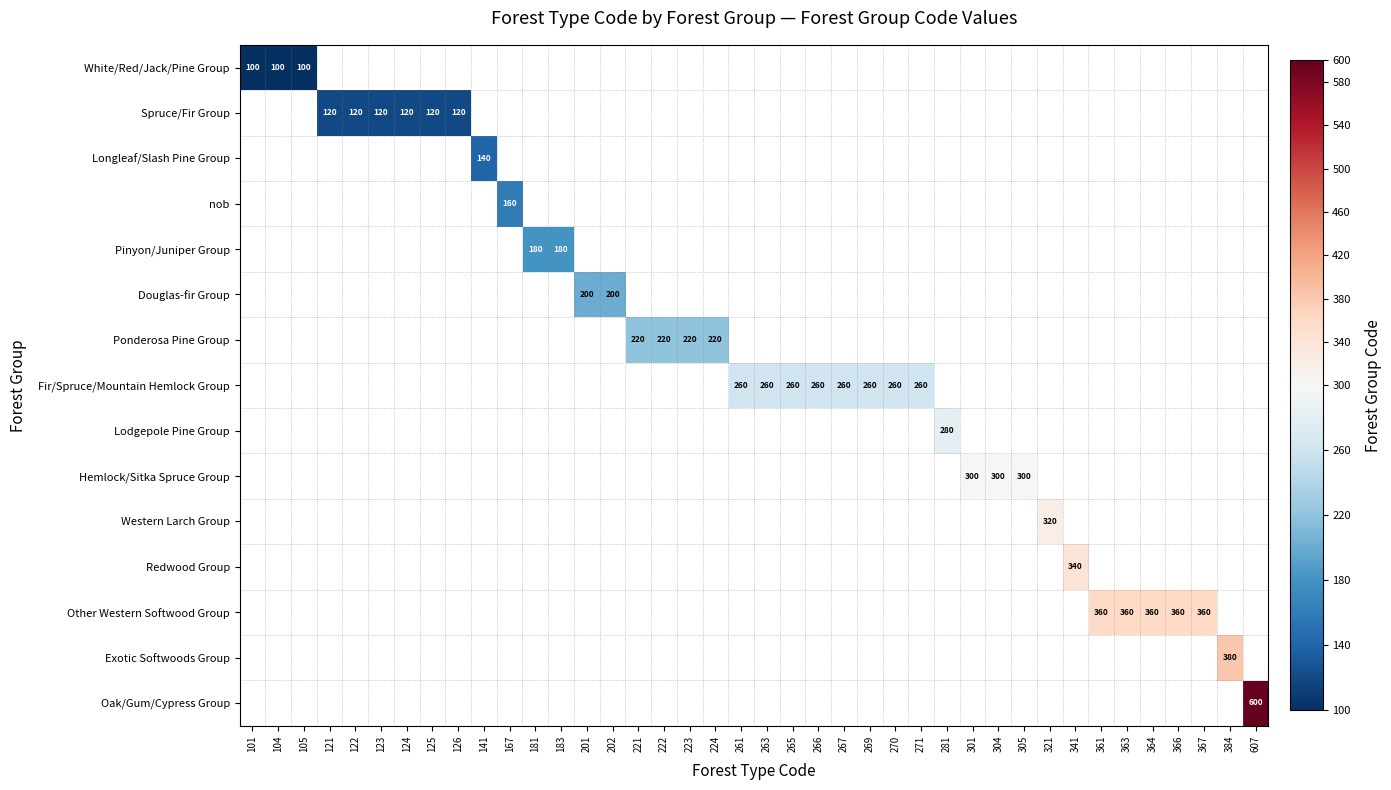

The Western Larch Group series shows 437 at 321. True or false?

False